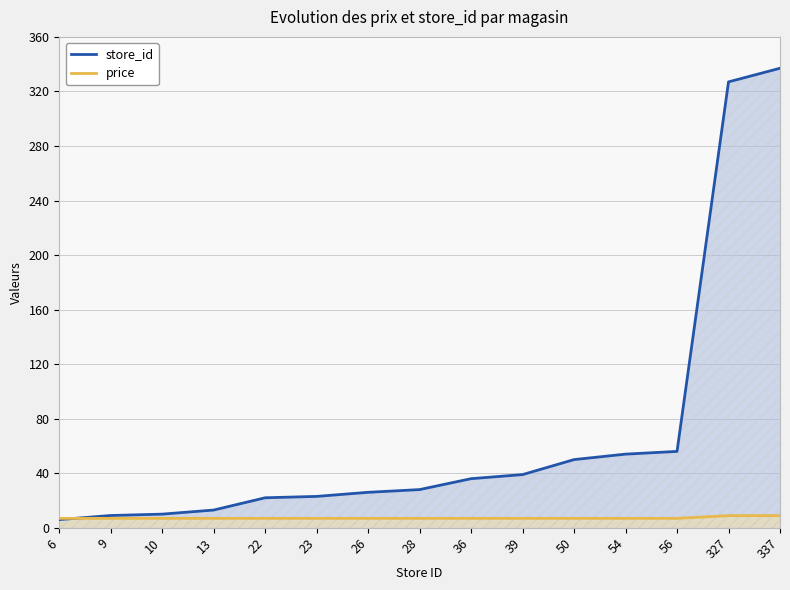

Rank the series by their average value, from lowest to highest.

price, store_id